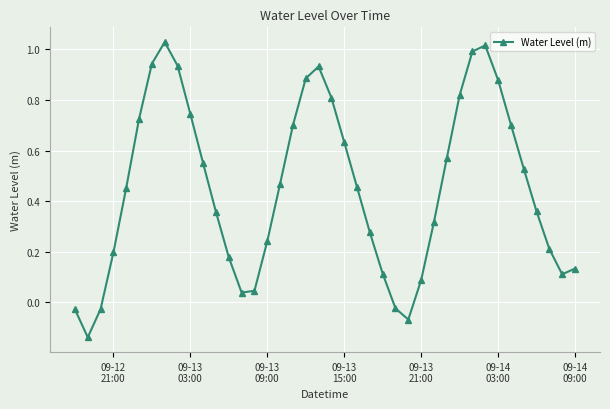

What is the difference between the second highest and minimum values?

1.2